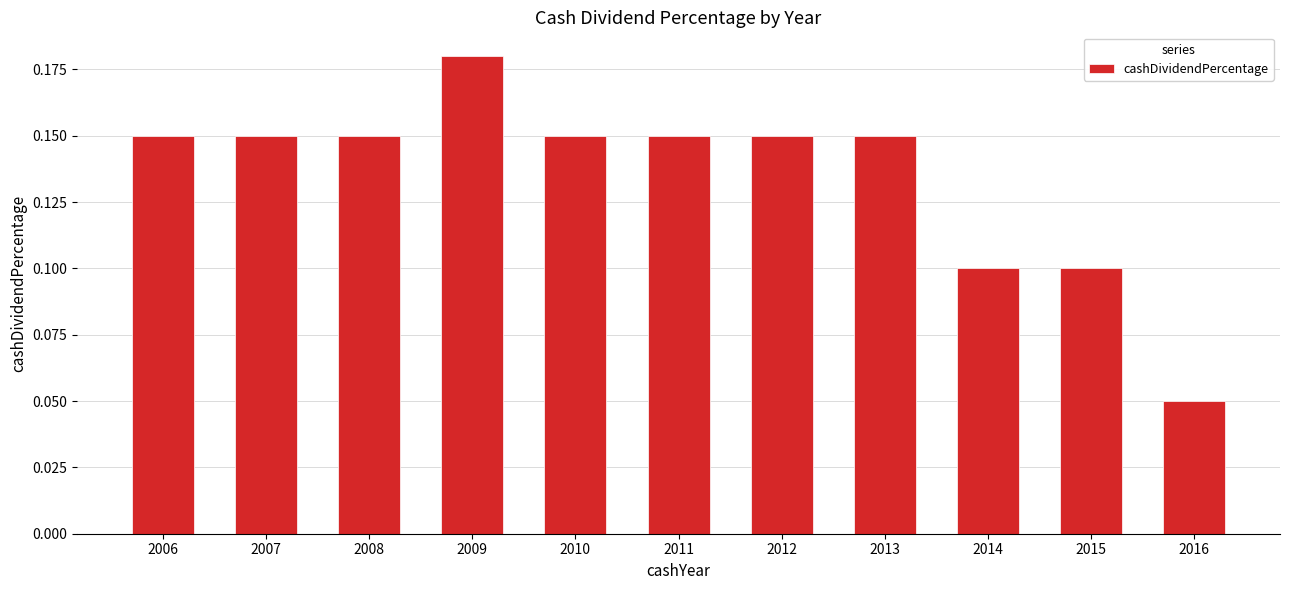

Is it true that the value at 2016 is 0.1?

True